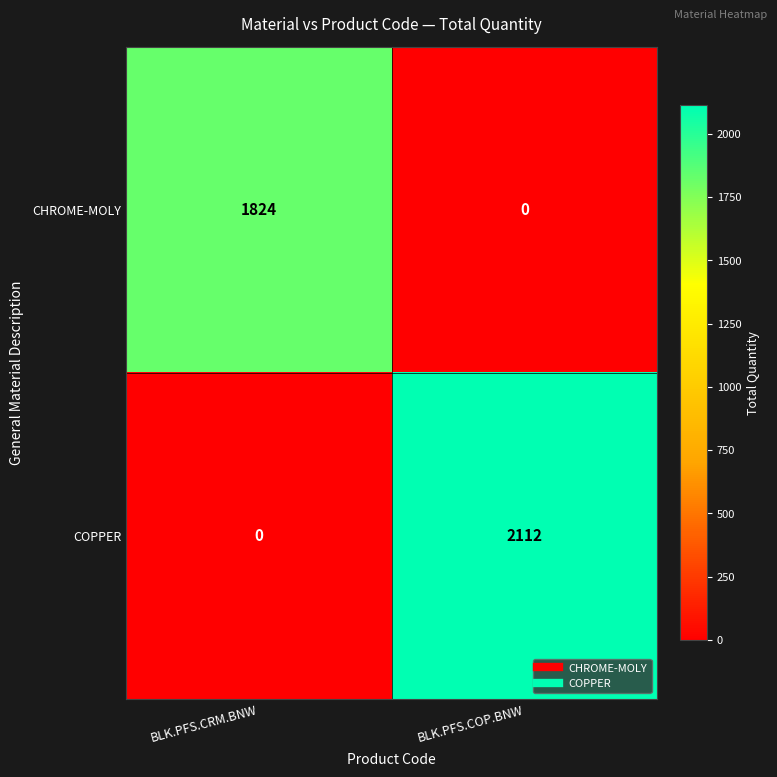

True or false: CHROME-MOLY has a value of -572 at BLK.PFS.COP.BNW.

False